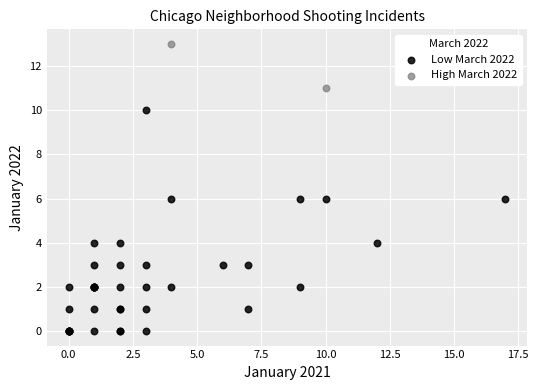

Which series reaches the minimum Y coordinate?

Low March 2022